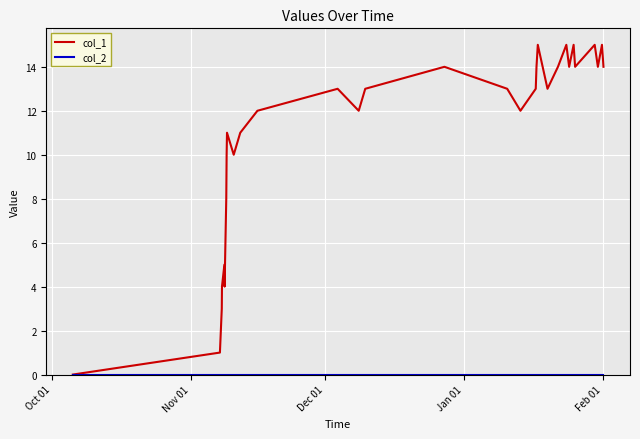

Which series has the widest spread of values?

col_1